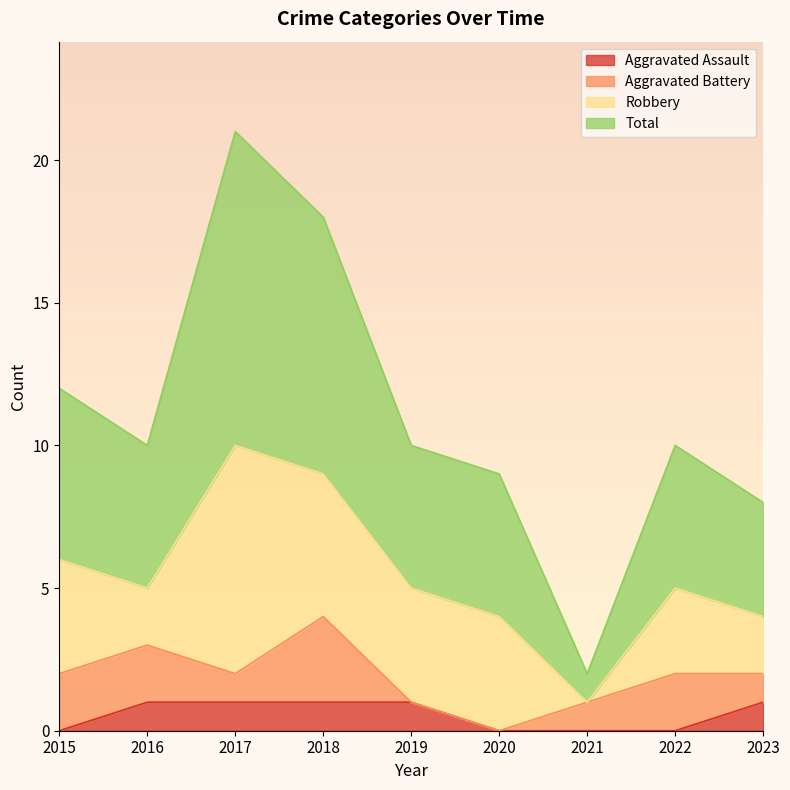

What is the sum of all Aggravated Assault values?

5